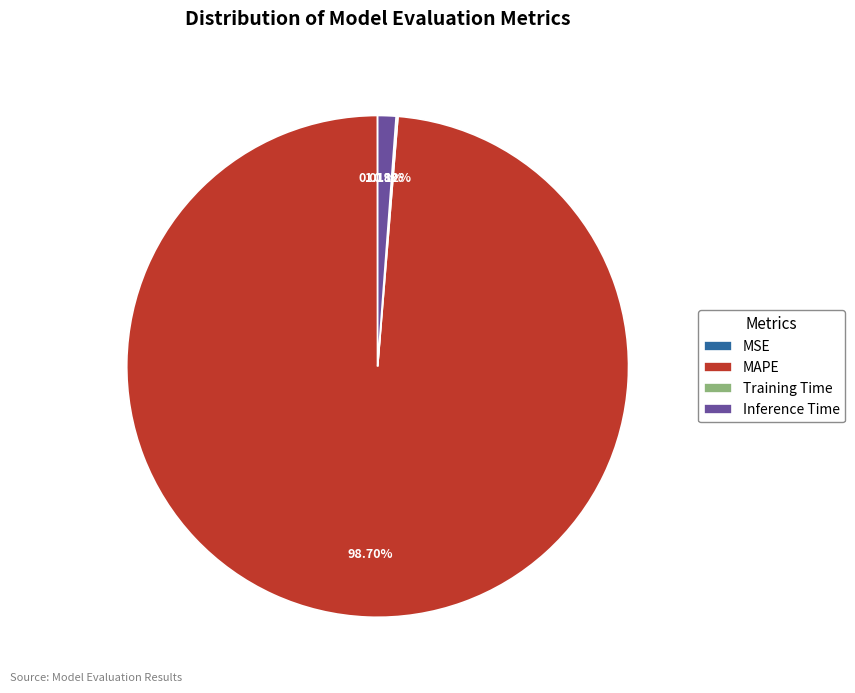

Is there any slice that represents more than half of the pie?

Yes